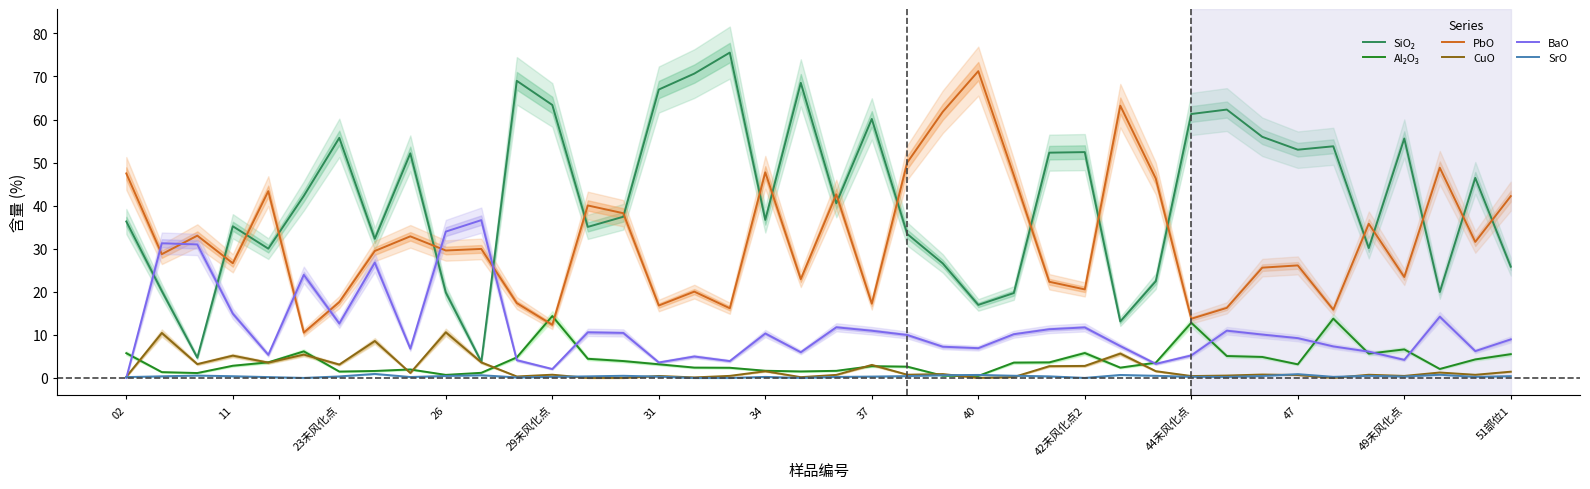

What are all the series names shown in the legend?

SiO₂, Al₂O₃, PbO, CuO, BaO, SrO